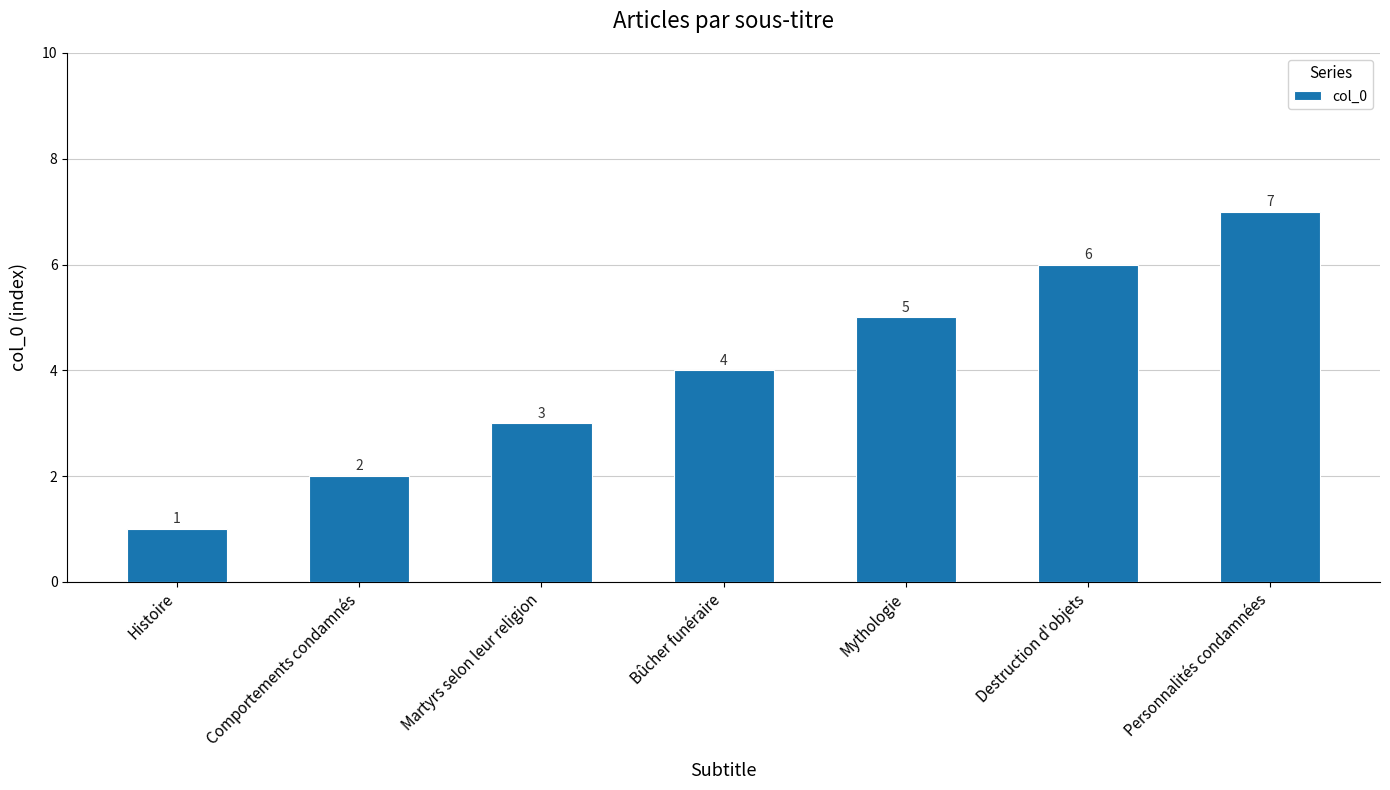

Does the chart contain stacked bars?

No